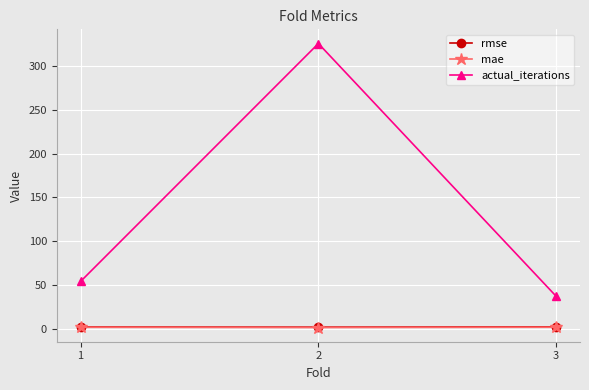

What is the maximum value shown in the chart?

326.0